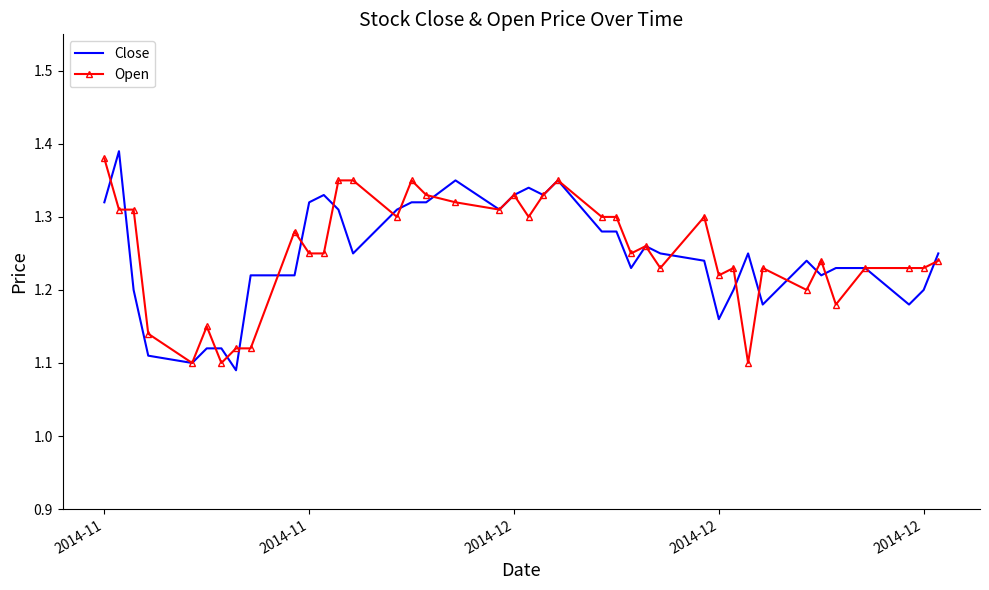

What are all the series names shown in the legend?

Close, Open